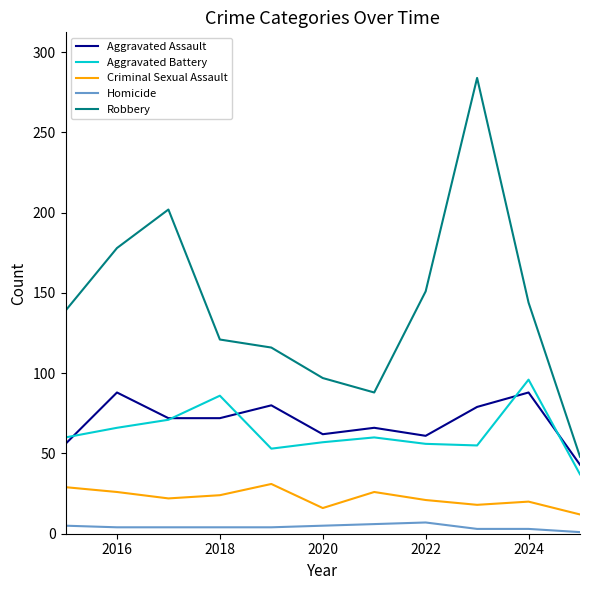

Which series has the widest spread of values?

Robbery